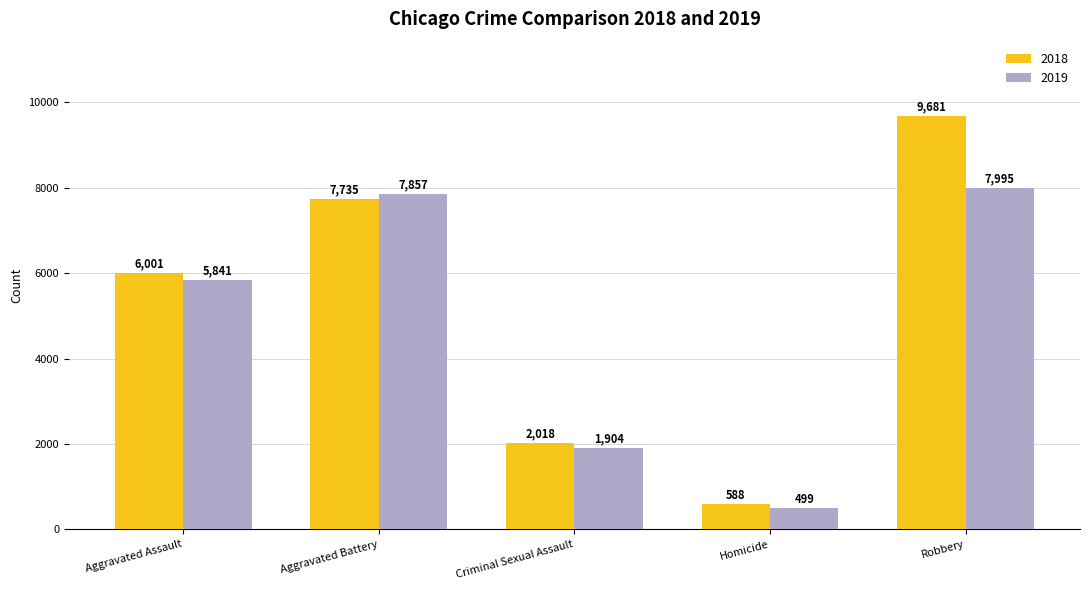

What is the spread (max minus min) of values at Aggravated Assault?

160